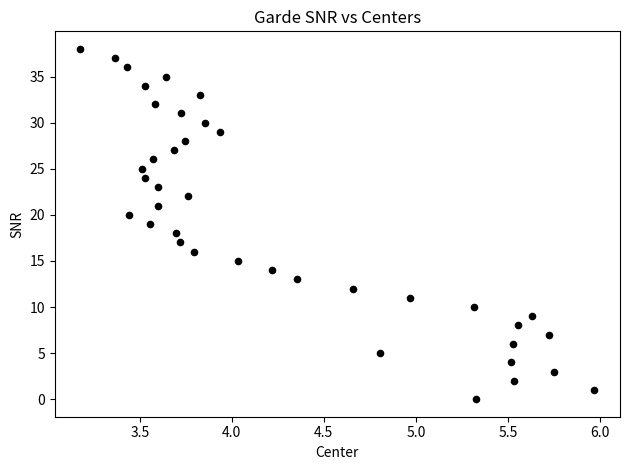

What is the range of Y values (max minus min)?

38